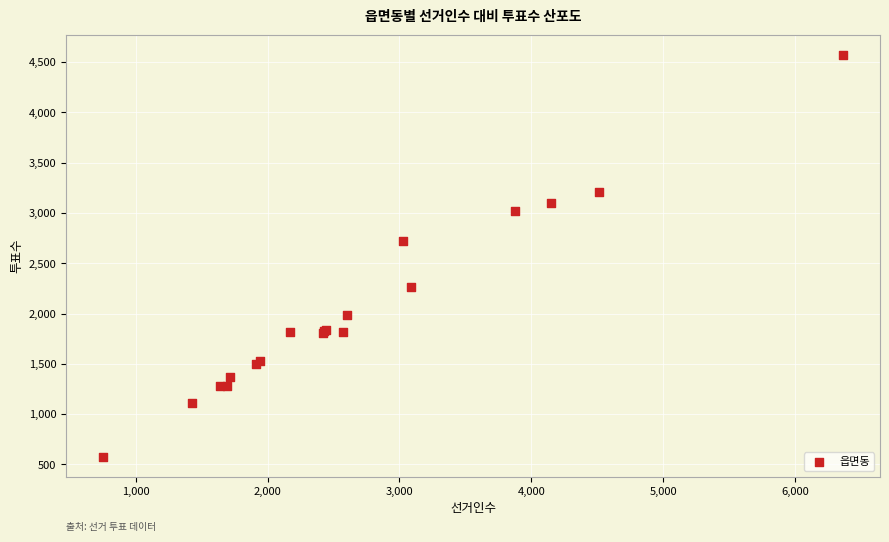

What Y value in the scatter plot is closest to 2574?

2723